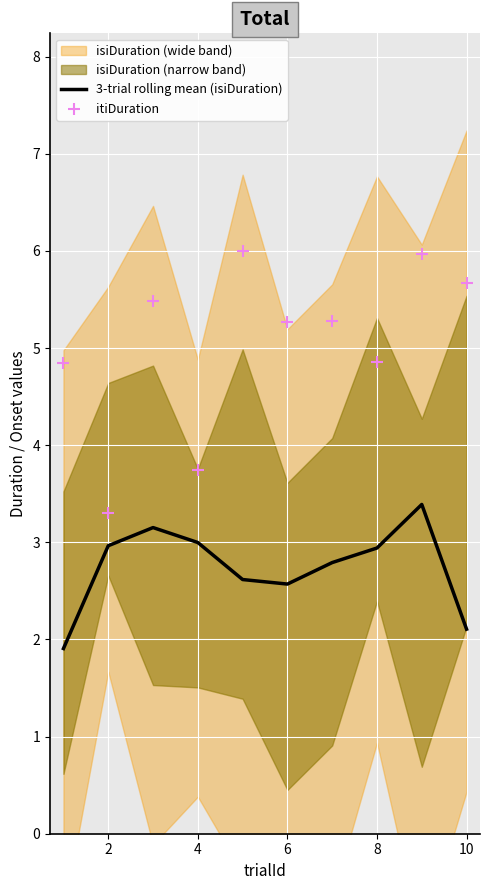

Is it true that 3-trial rolling mean (isiDuration) equals 0.6 at 6?

False